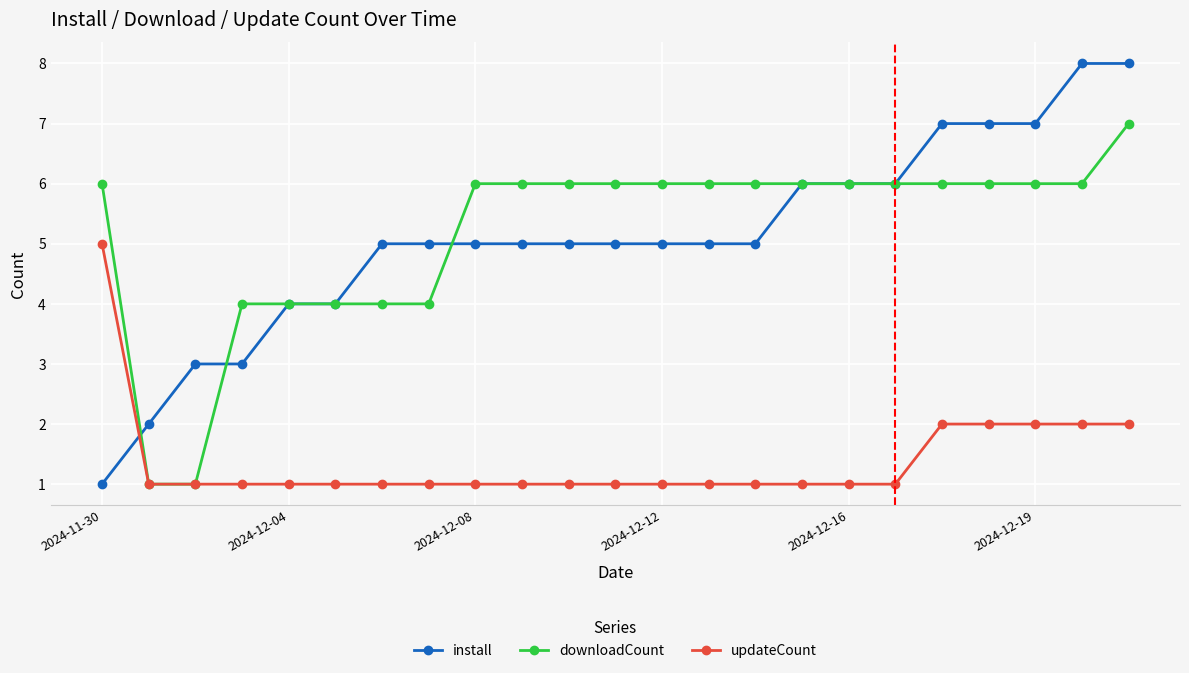

Reading right to left, extract all data points from this chart.

install: 8	8	7	7	7	6	6	6	5	5	5	5	5	5	5	5	5	4	4	3	3	2	1
downloadCount: 7	6	6	6	6	6	6	6	6	6	6	6	6	6	6	4	4	4	4	4	1	1	6
updateCount: 2	2	2	2	2	1	1	1	1	1	1	1	1	1	1	1	1	1	1	1	1	1	5